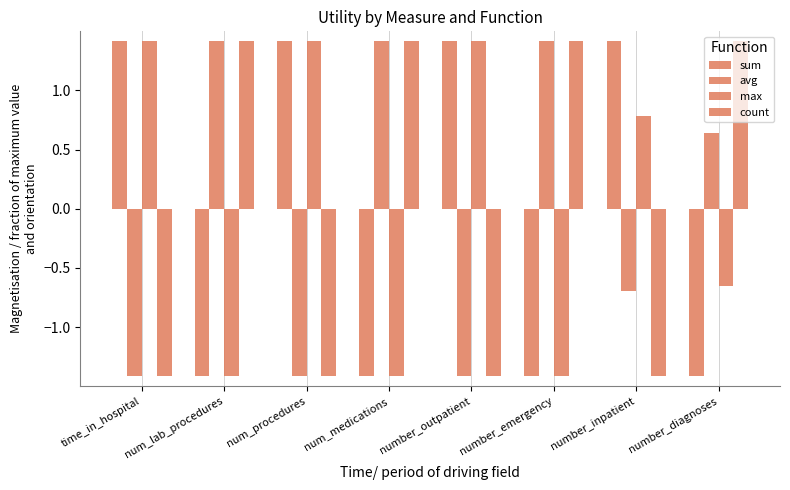

At how many categories does at least one series exceed 0?

8